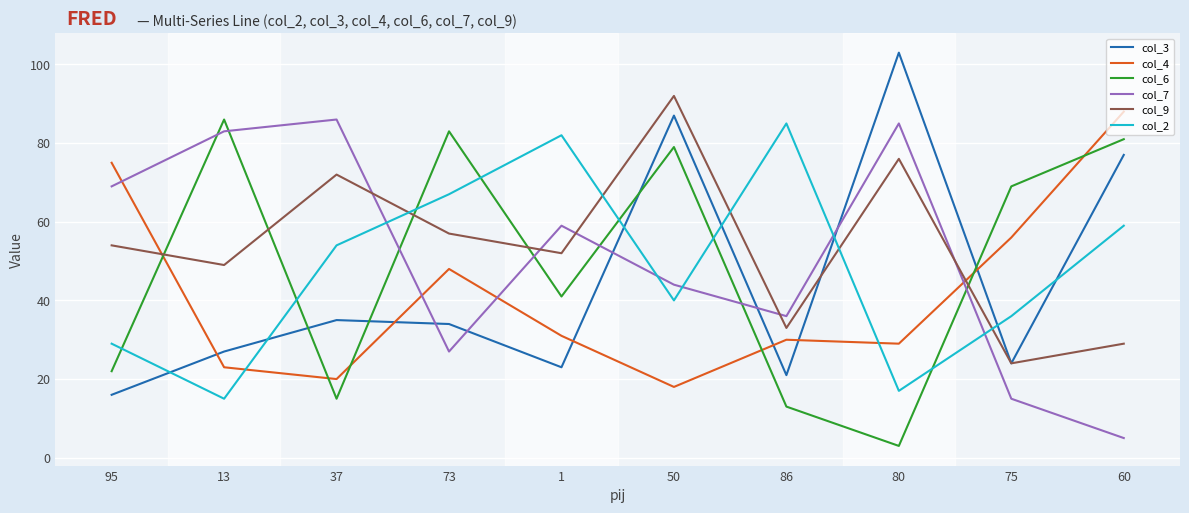

What are all the series names shown in the legend?

col_3, col_4, col_6, col_7, col_9, col_2